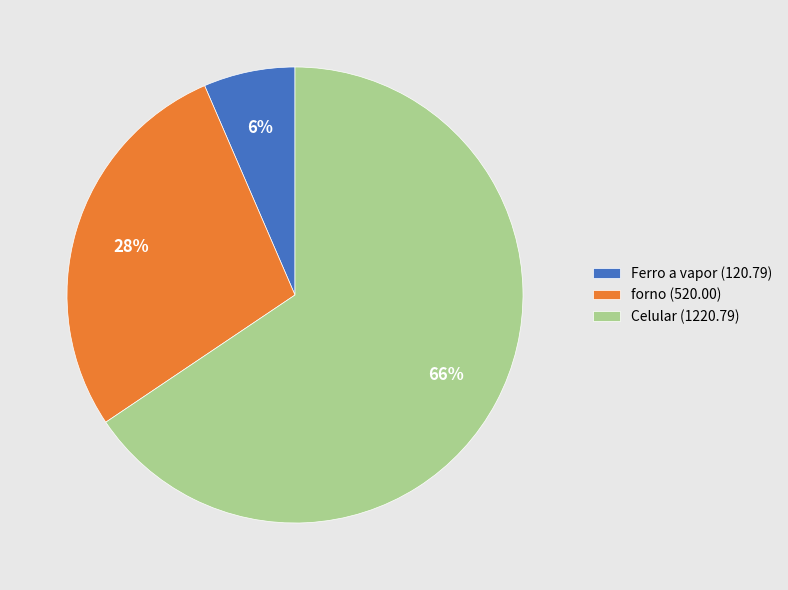

How many slices are in this pie chart?

3